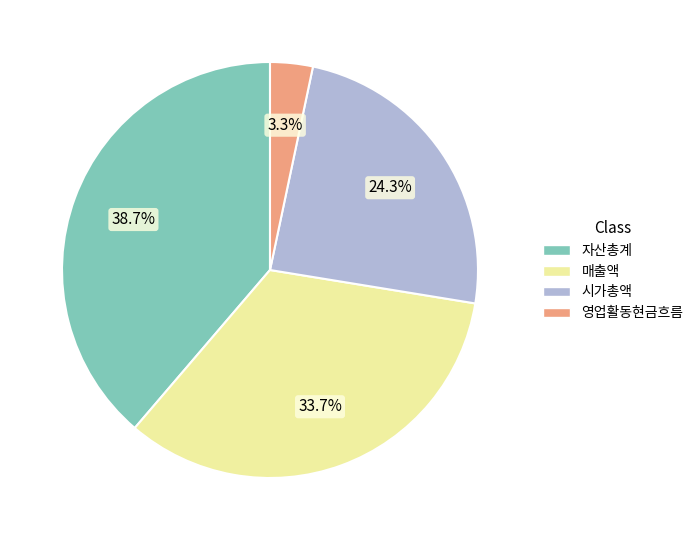

What is the ratio of the value at 자산총계 to the value at 매출액?

1.1